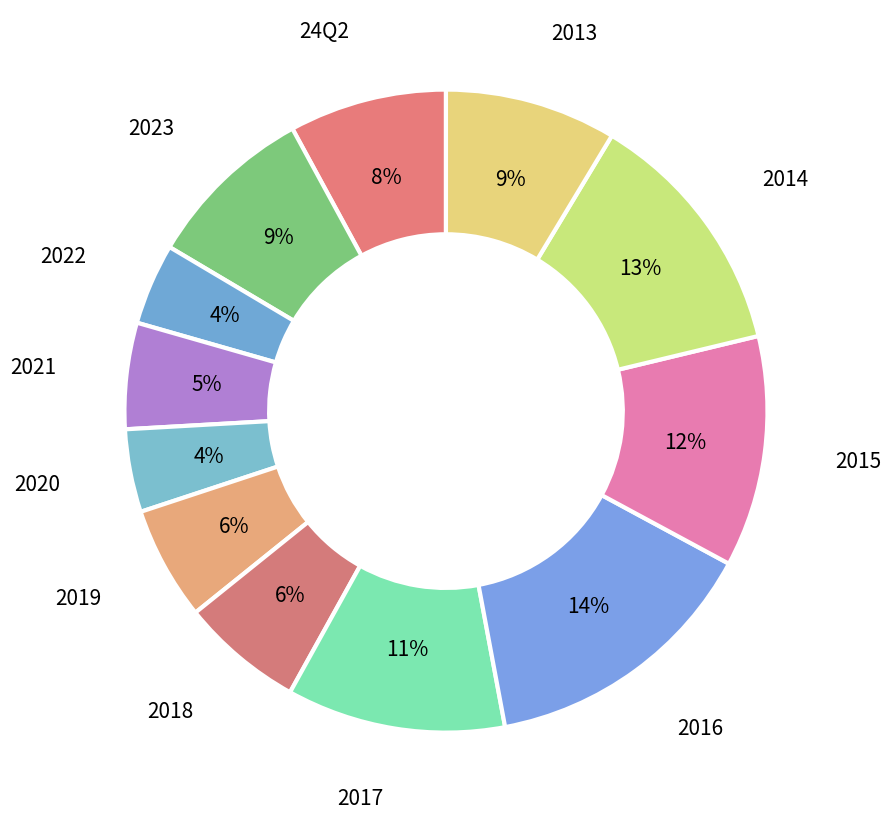

Between 2021 and 24Q2, which is larger?

24Q2